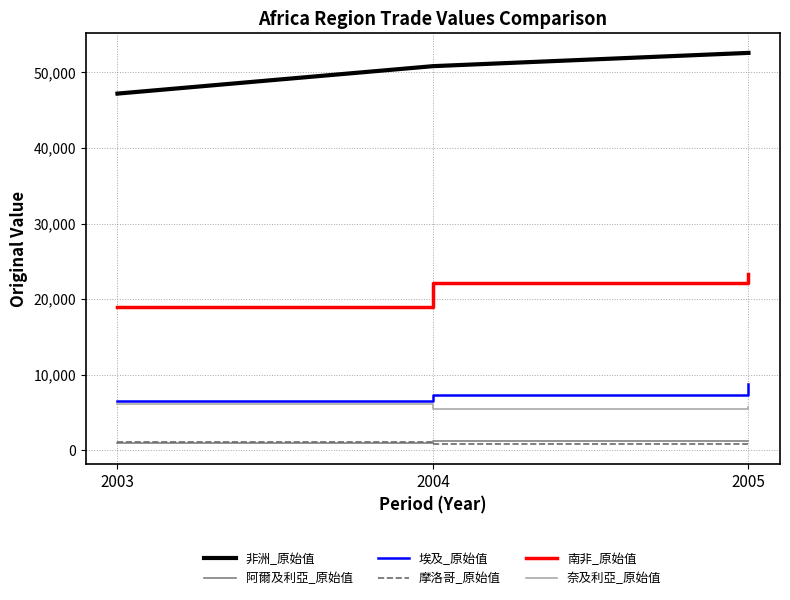

Does the chart have visible grid lines?

Yes